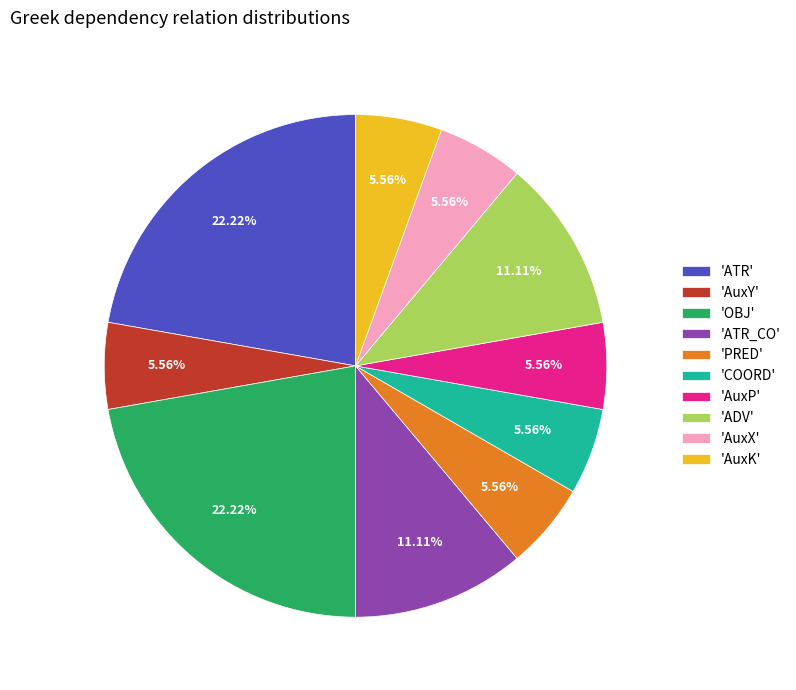

Approximately how many times larger is the value at 'AuxP' compared to 'PRED'?

1.0